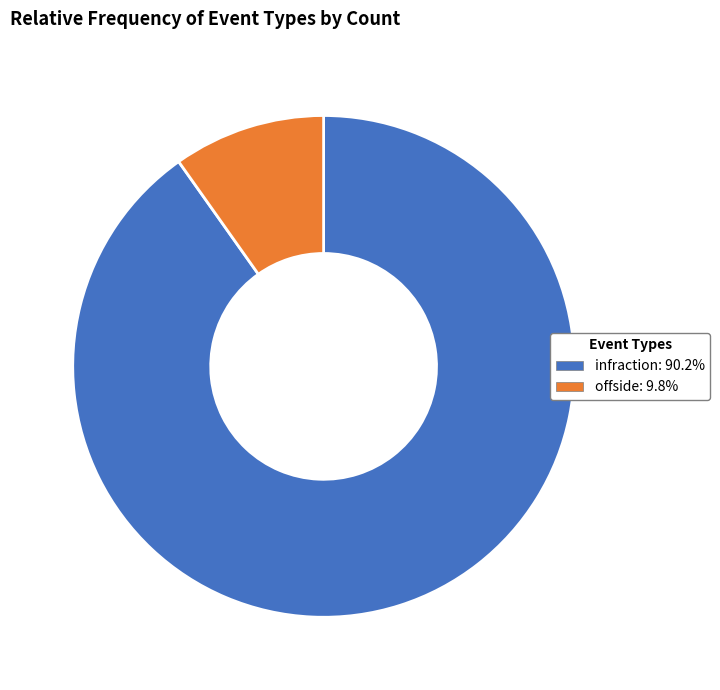

Is the sum of offside and infraction greater than half?

Yes